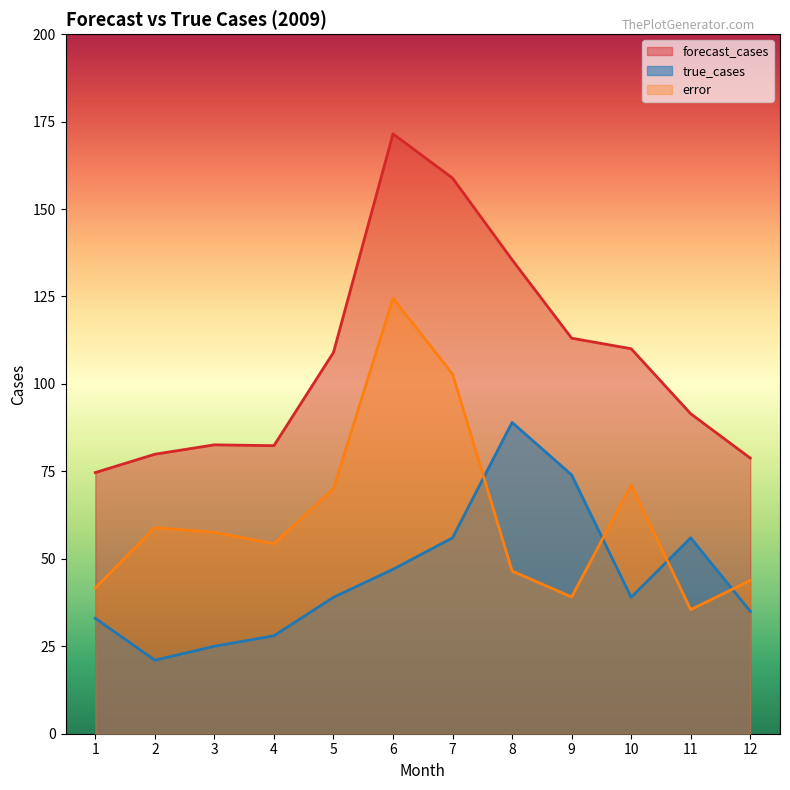

List the labels in order of forecast_cases value, smallest first.

1, 12, 2, 4, 3, 11, 5, 10, 9, 8, 7, 6